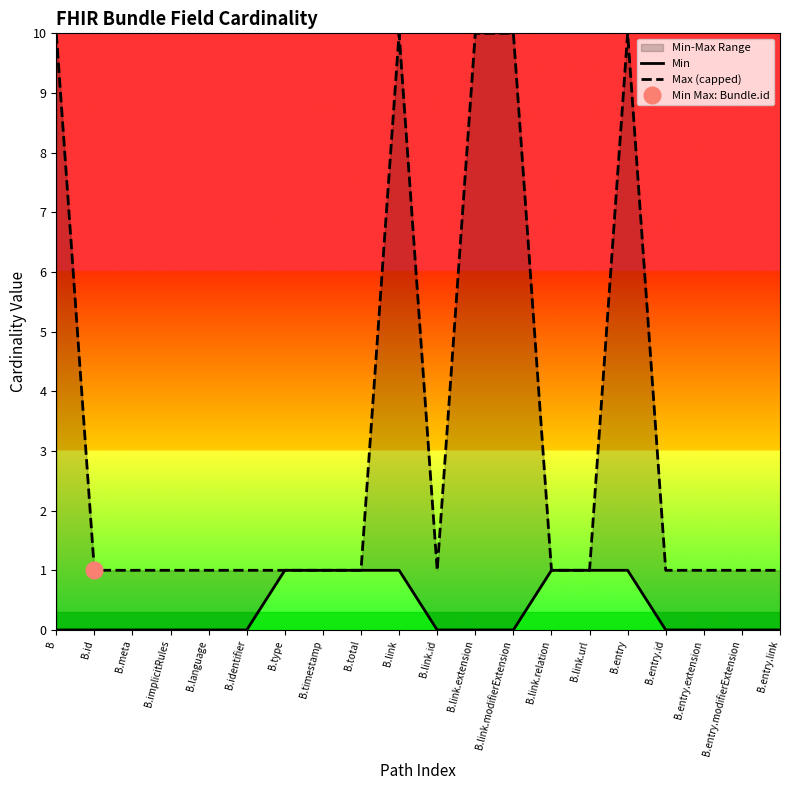

How many positive values does the Min series have?

7